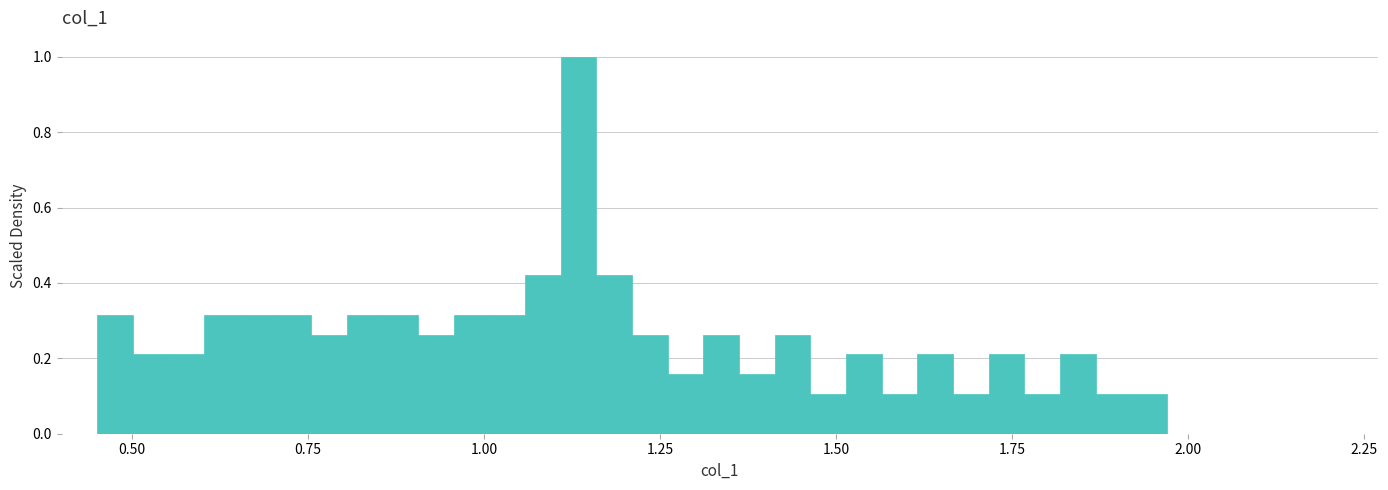

Read against the x-axis, roughly where is the centre of the tallest bar?

1.15